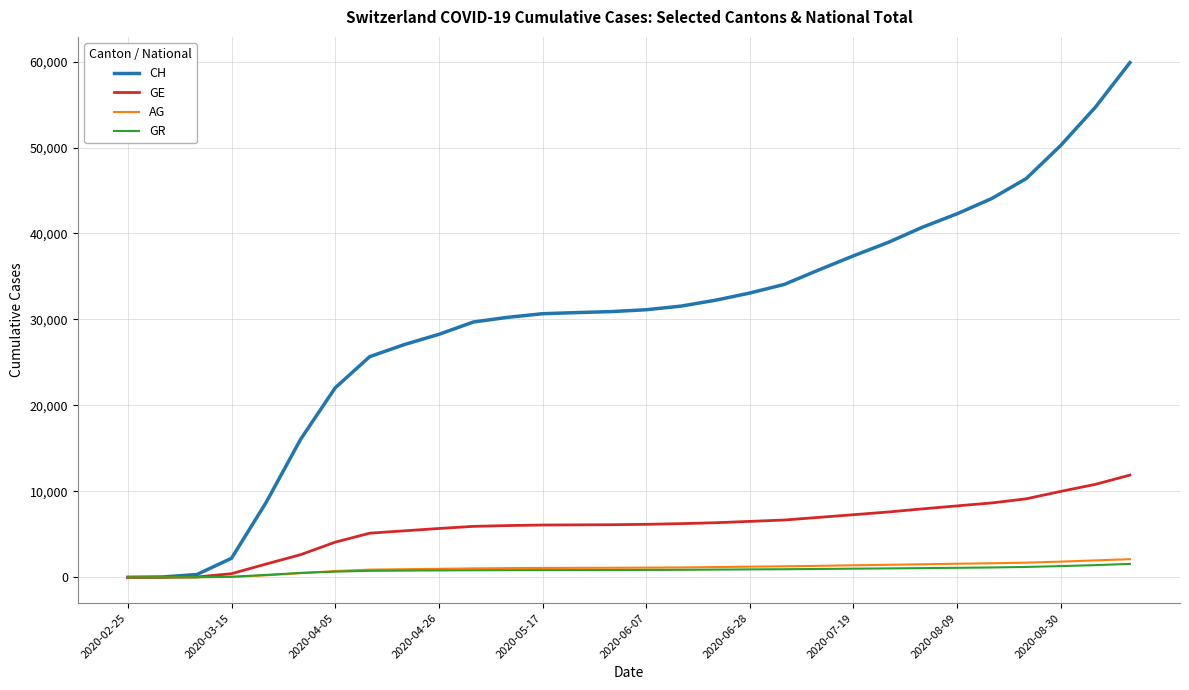

What is the average value of the AG series?

1078